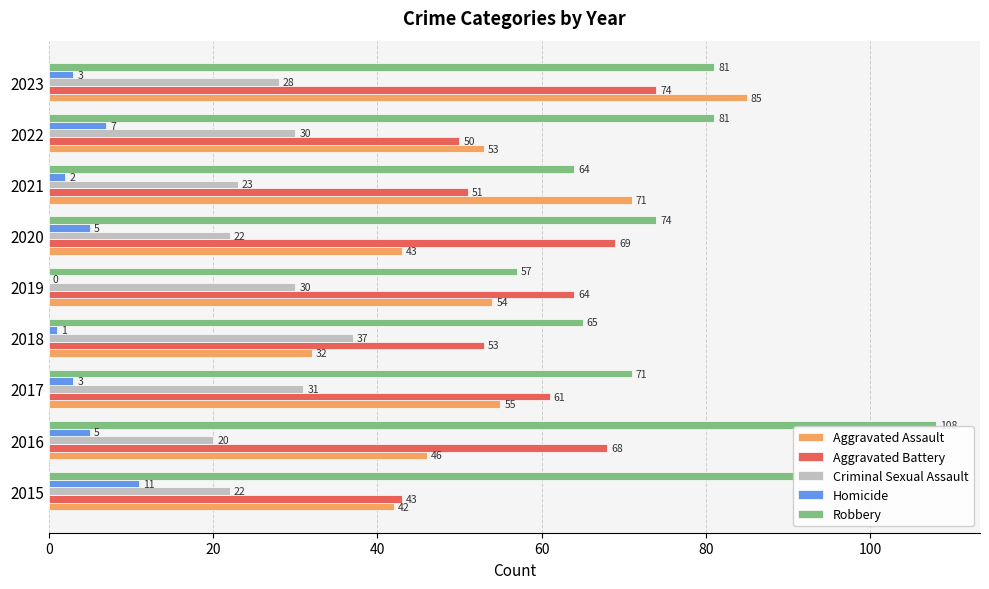

At which category is the sum across all series the highest?

2023